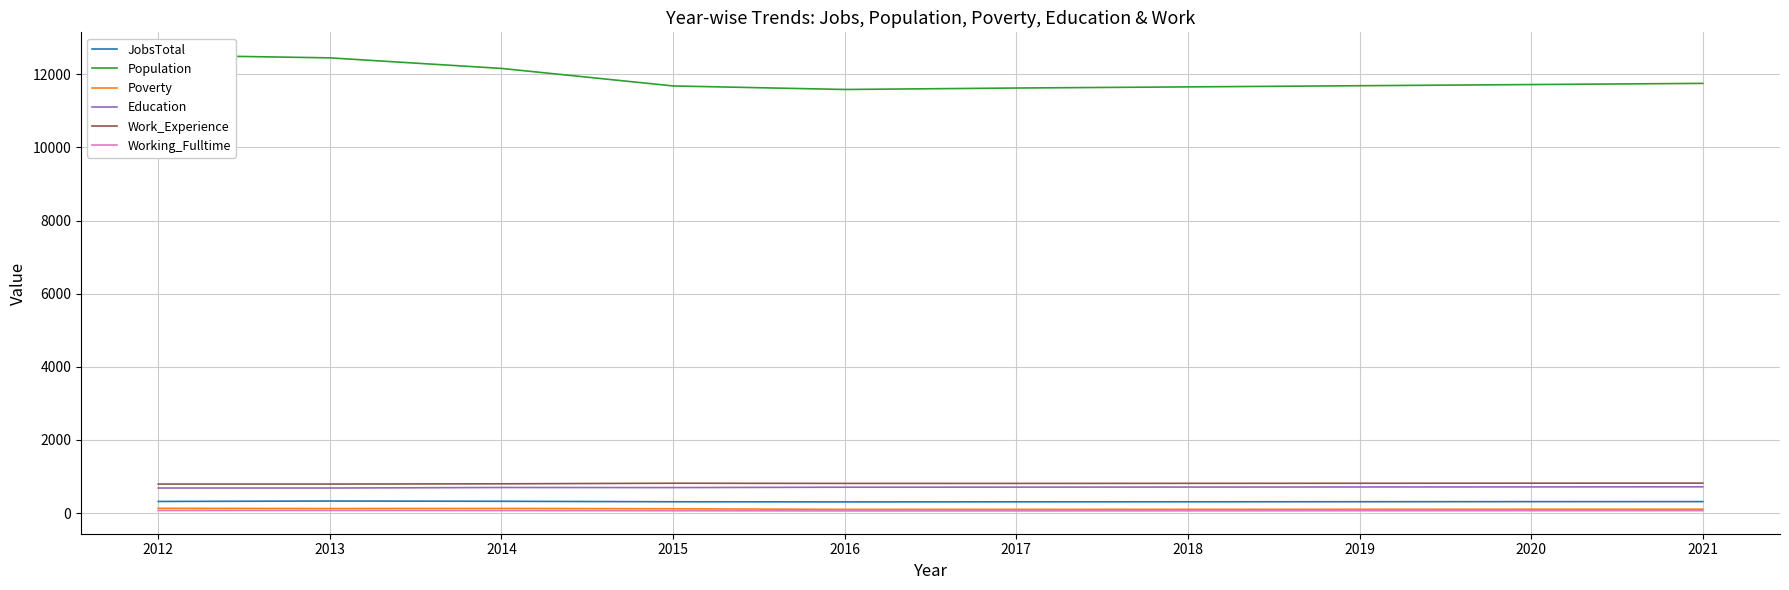

How many interior local peaks does the Poverty series have?

1